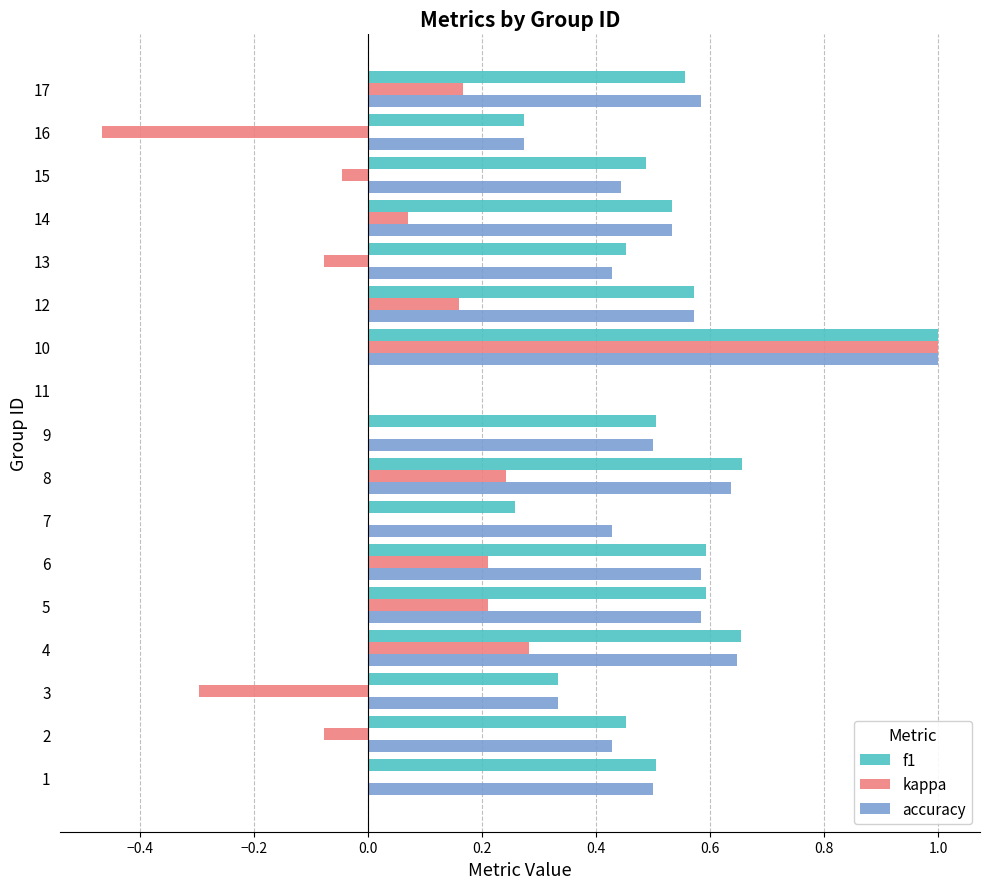

The value of f1 at 10 is 1.0. True or false?

True